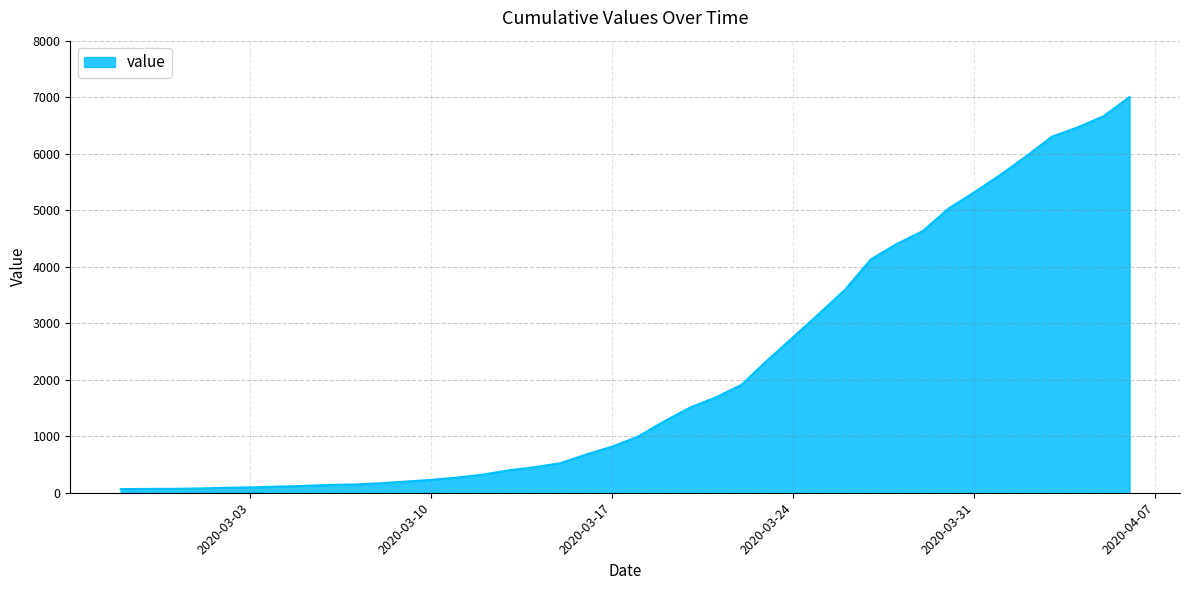

What is the greatest value displayed?

7003